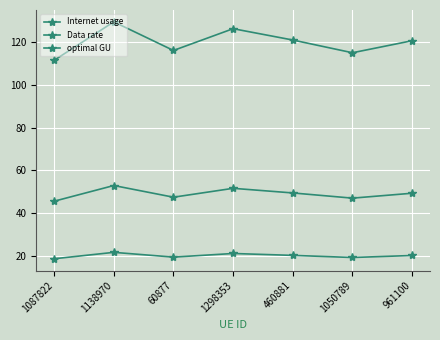

How many distinct data groups are displayed?

3